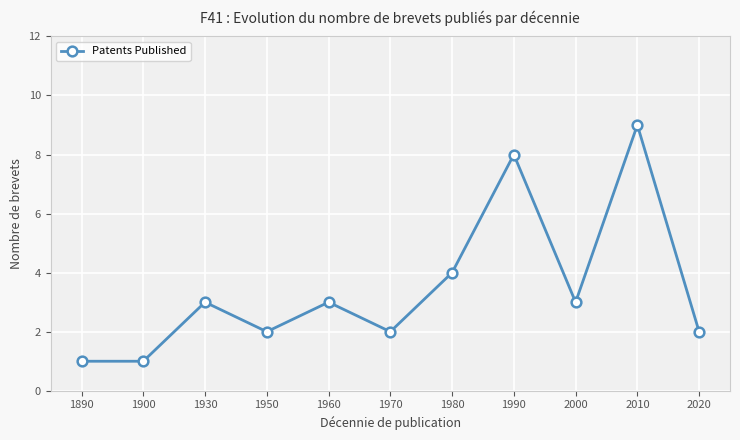

What is the sum of all values?

38